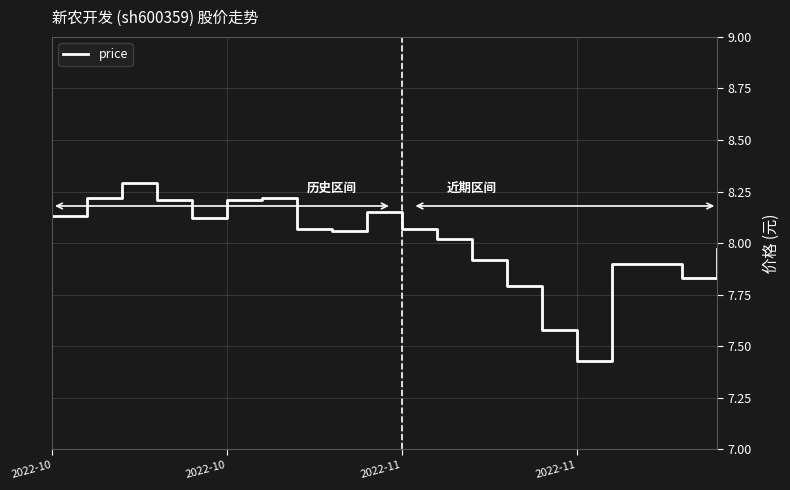

What is the difference between the maximum and minimum values?

0.9